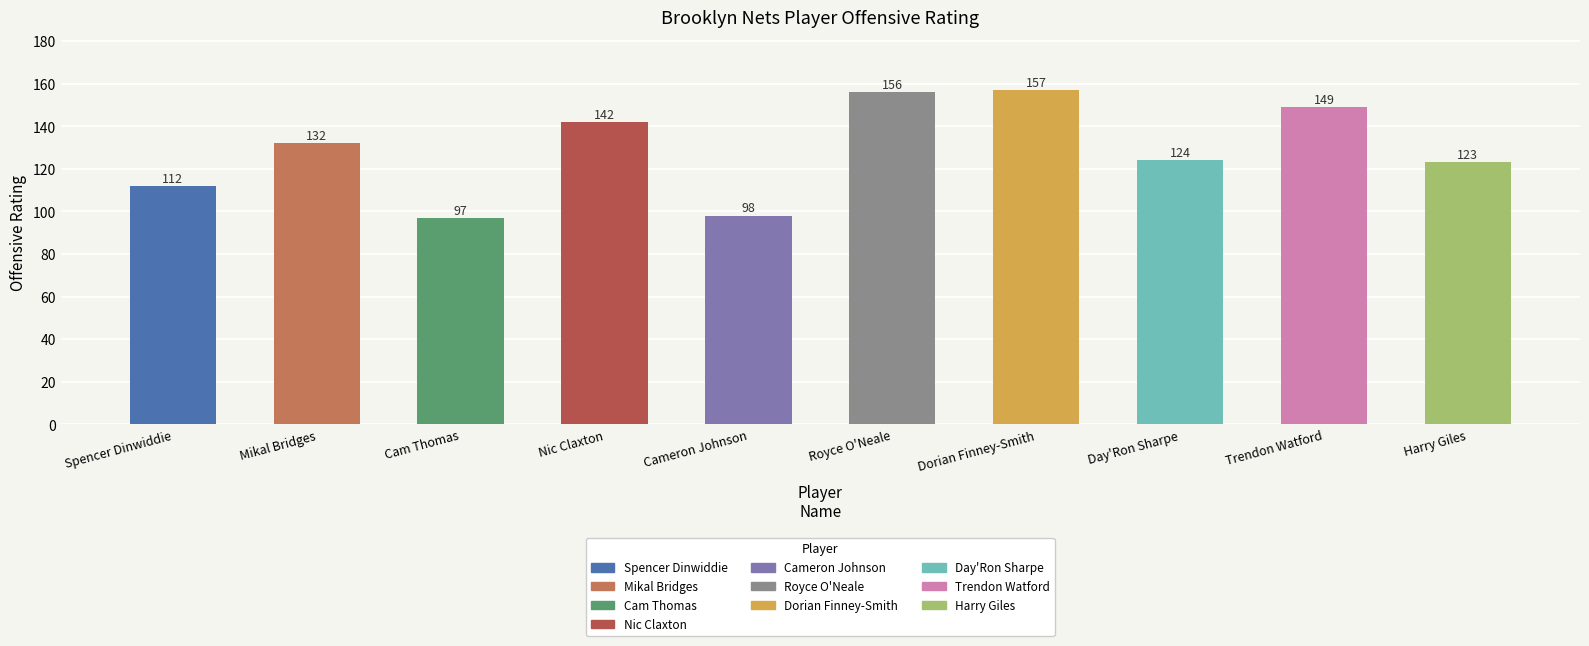

What is the difference between the second highest and minimum values?

59